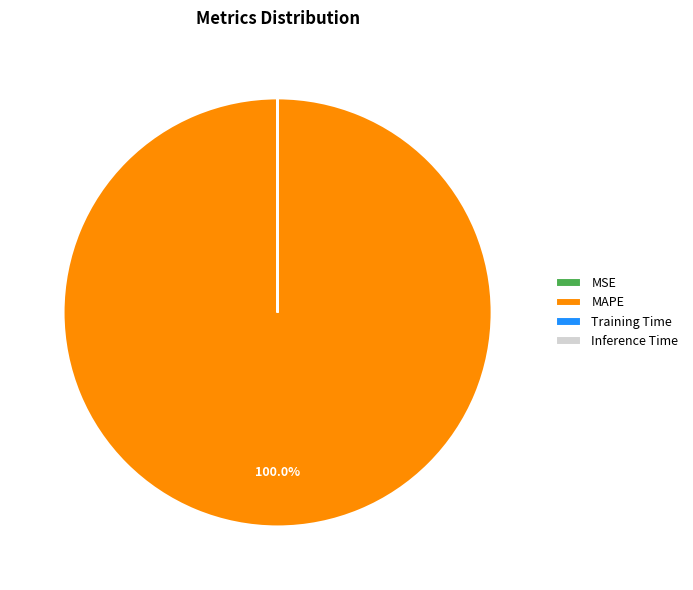

Which category has the biggest portion of the pie?

MAPE